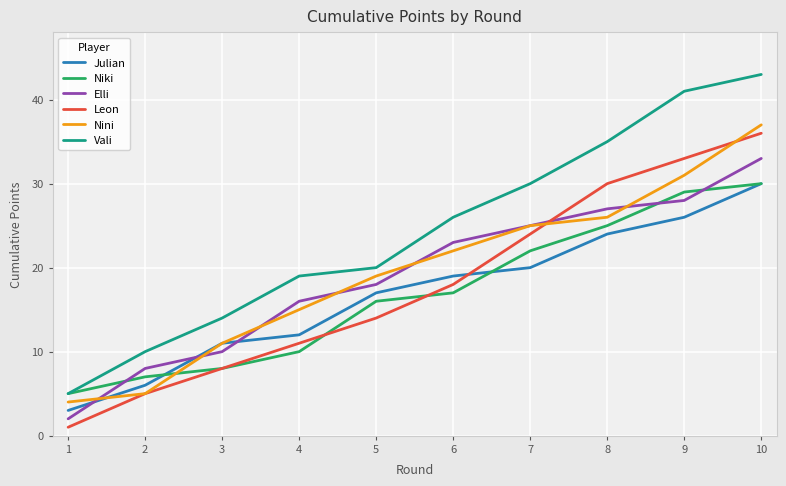

Which series changed the most between 1 and 10?

Vali